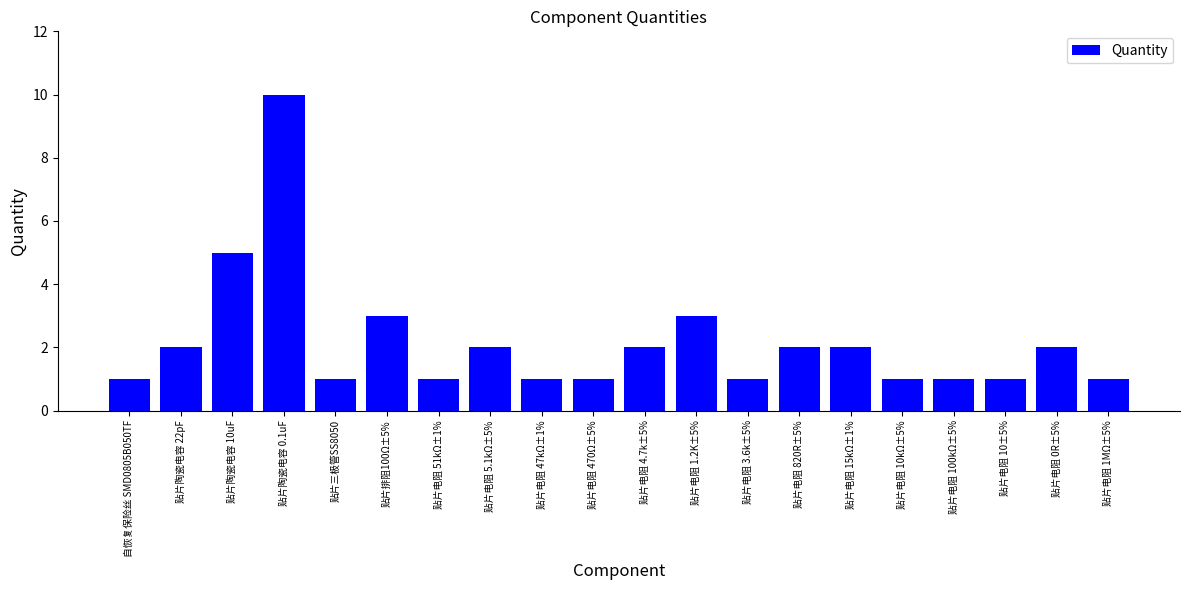

What is the value of the 14th bar from the left?

2